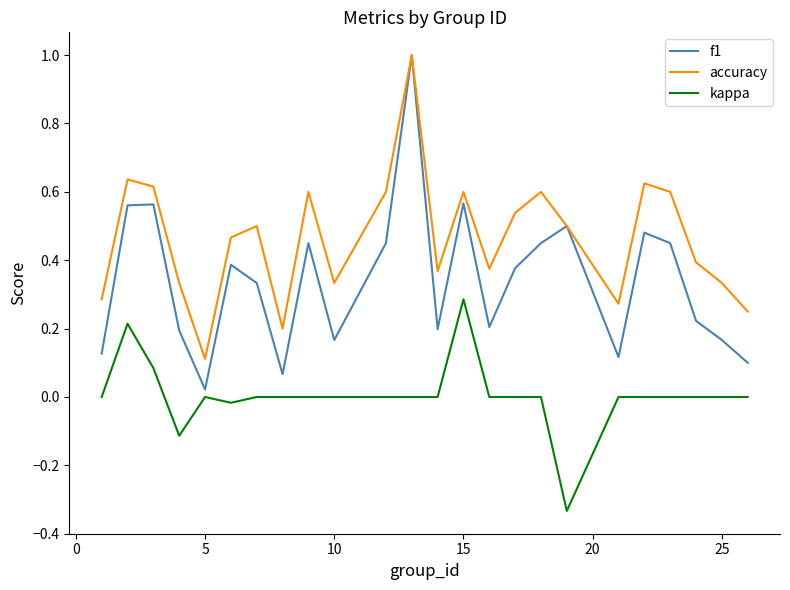

What is the maximum value shown in the chart?

1.0